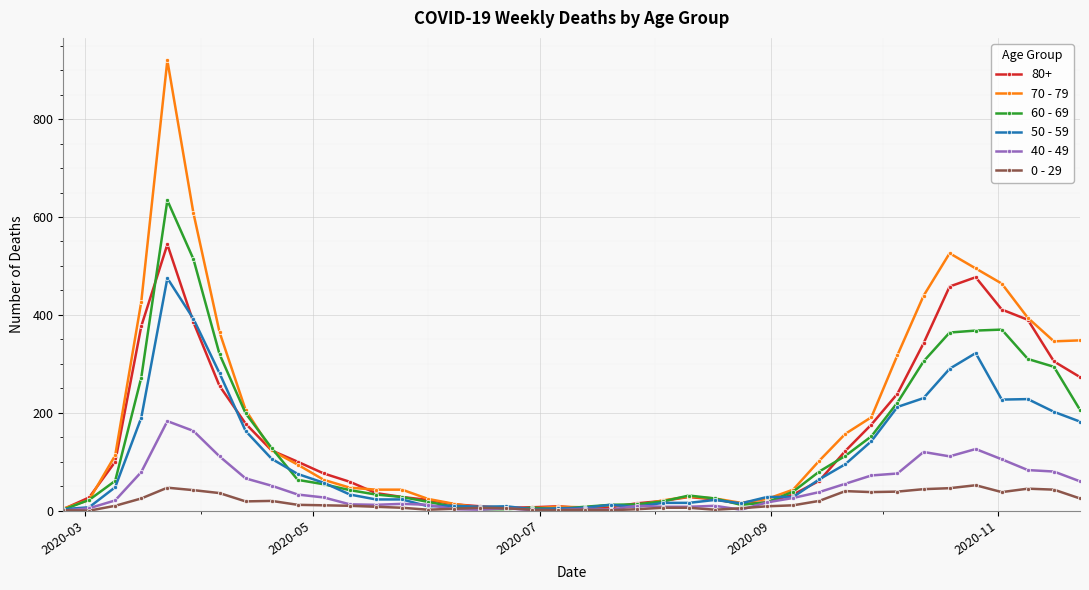

True or false: 70 - 79 has more than 1 points higher than both neighbors.

True